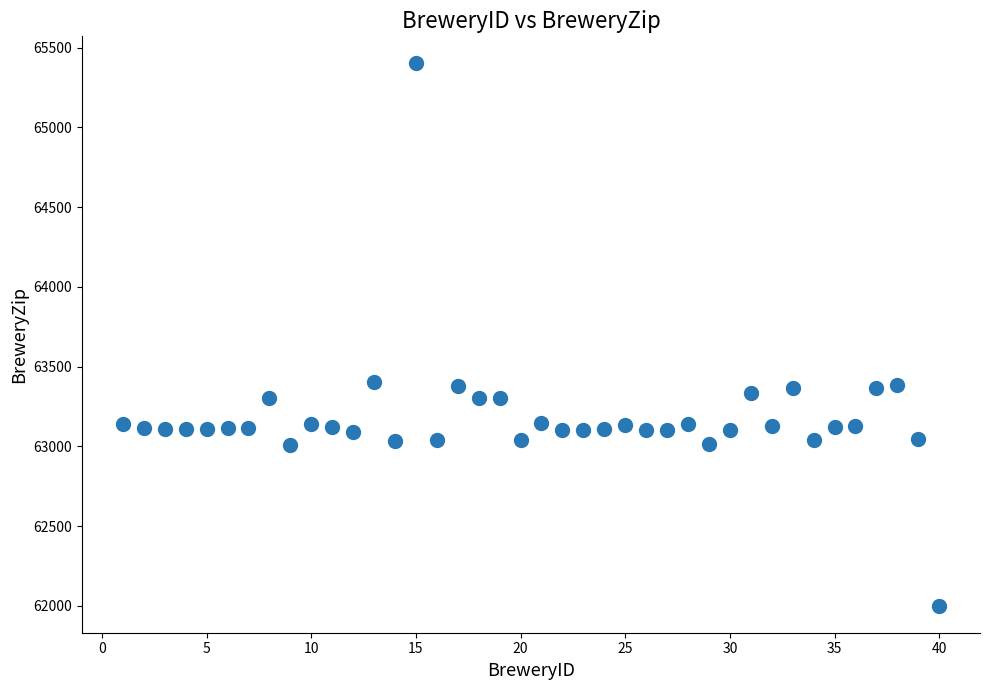

What is the range of Y values (max minus min)?

3399